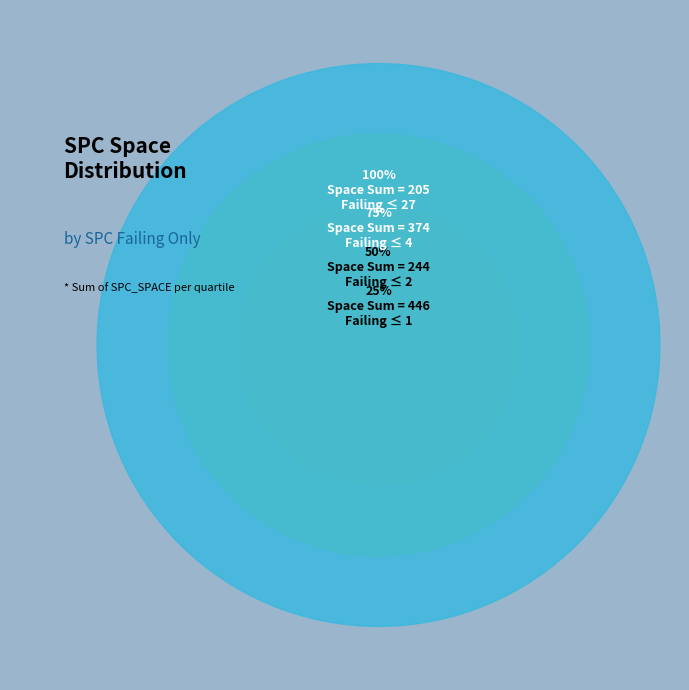

To the nearest percent, what percentage of the pie is 1?

6%